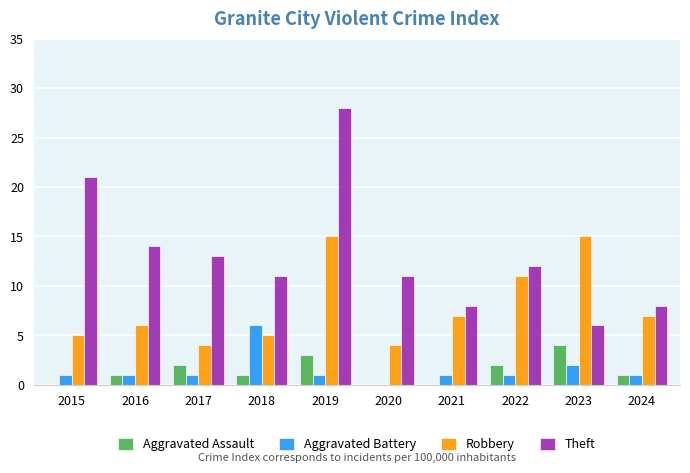

What is the total value across all series at 2017?

20